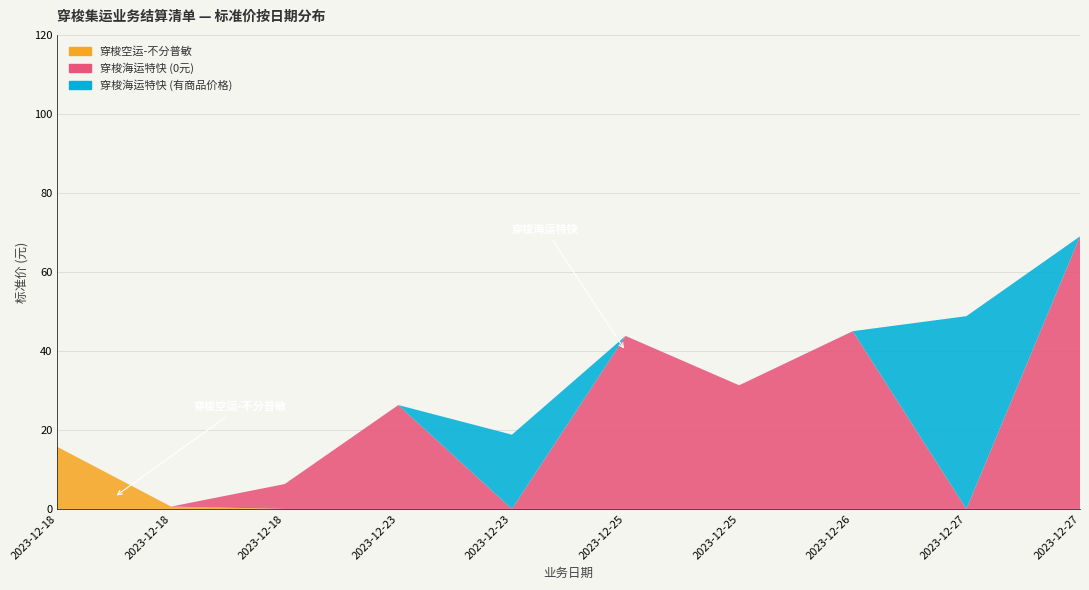

Reading left to right, what are all the values shown in this chart?

穿梭空运-不分普敏: 15.7	0.6	0.0	0.0	0.0	0.0	0.0	0.0	0.0	0.0
穿梭海运特快 (0元): 0.0	0.0	6.3	26.3	0.0	43.8	31.3	45.0	0.0	69.0
穿梭海运特快 (有商品价格): 0.0	0.0	0.0	0.0	18.8	0.0	0.0	0.0	48.8	0.0